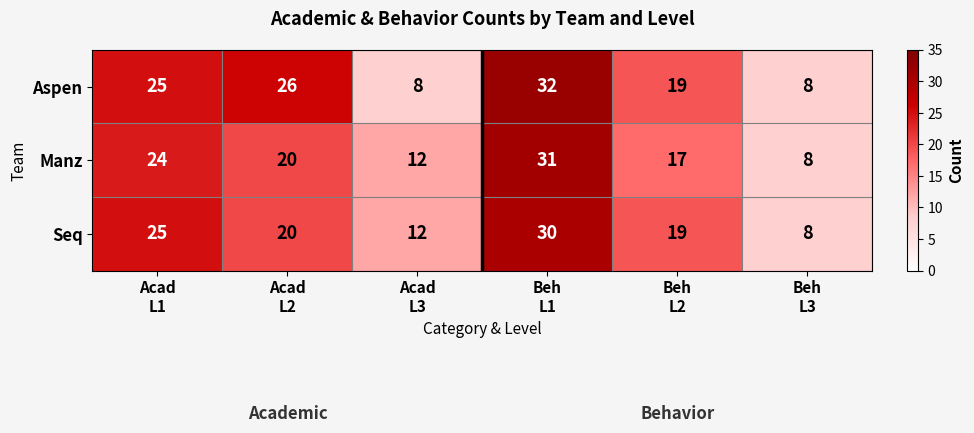

List the series in order of their overall mean, highest first.

Aspen, Seq, Manz